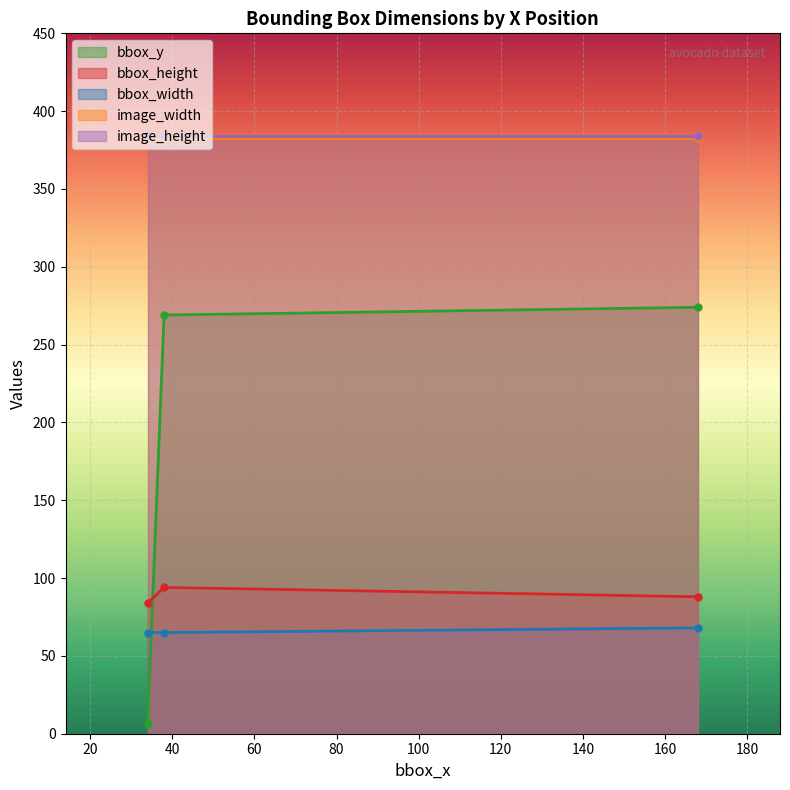

At which label does bbox_y first exceed 269?

168